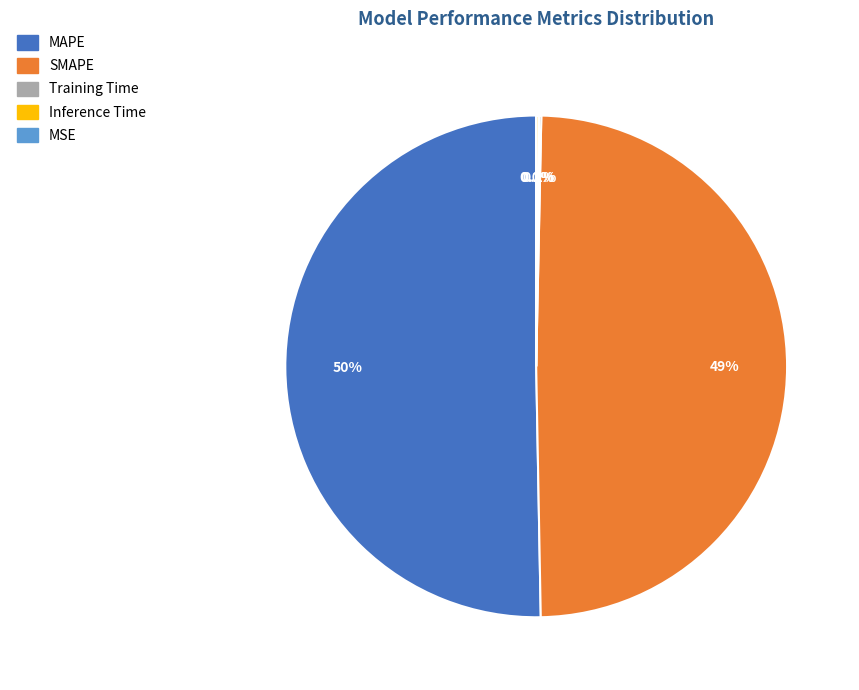

Which category accounts for the majority?

MAPE